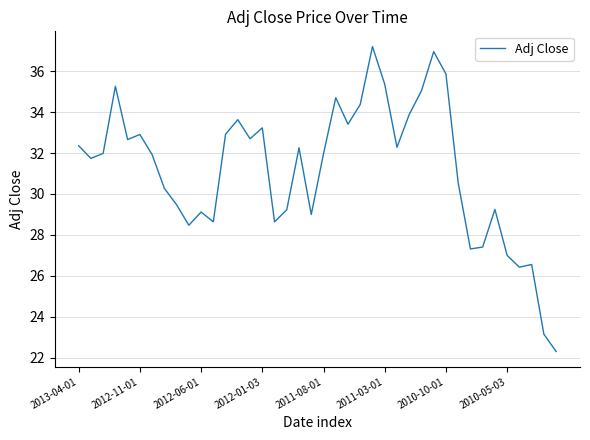

What is the maximum value shown in the chart?

37.2